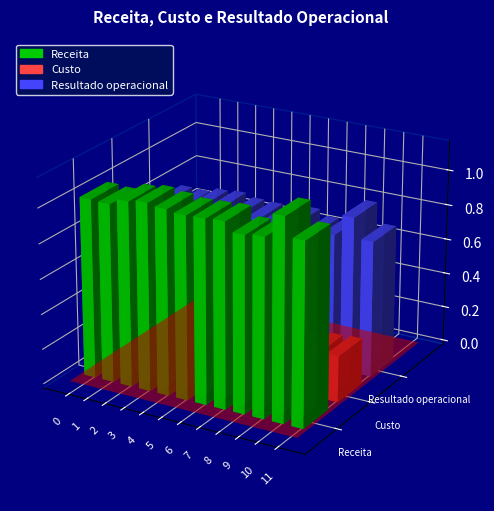

What is the smallest value displayed?

24328437.8